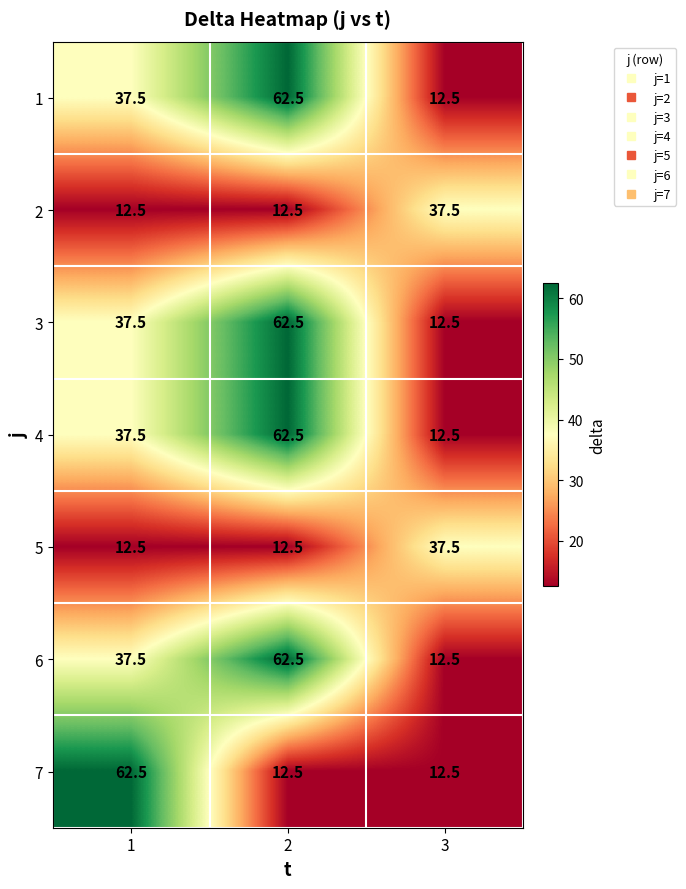

What is the maximum value shown in the chart?

62.5